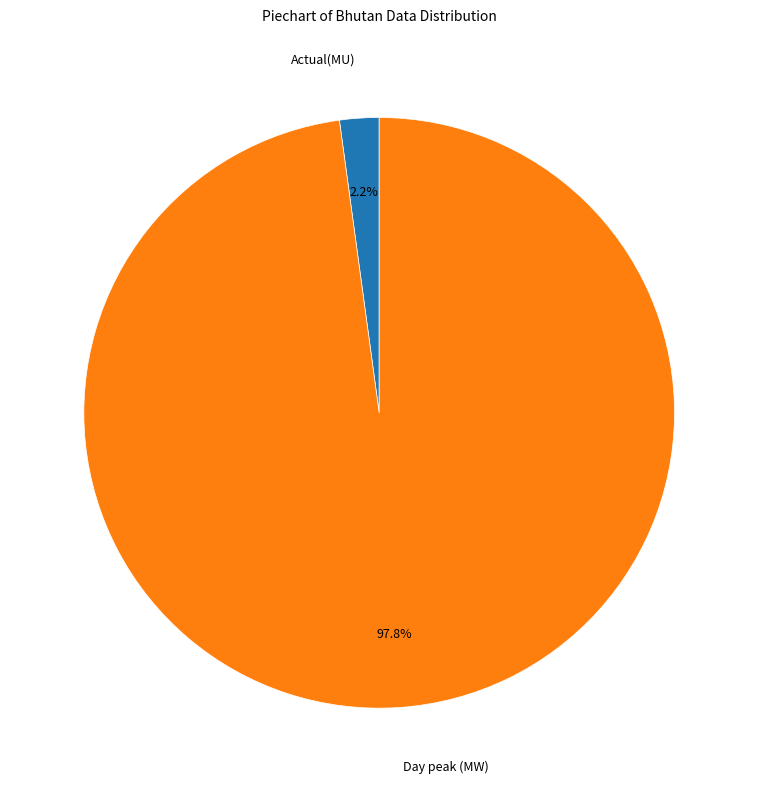

To the nearest percent, what portion does Actual(MU) represent?

2%